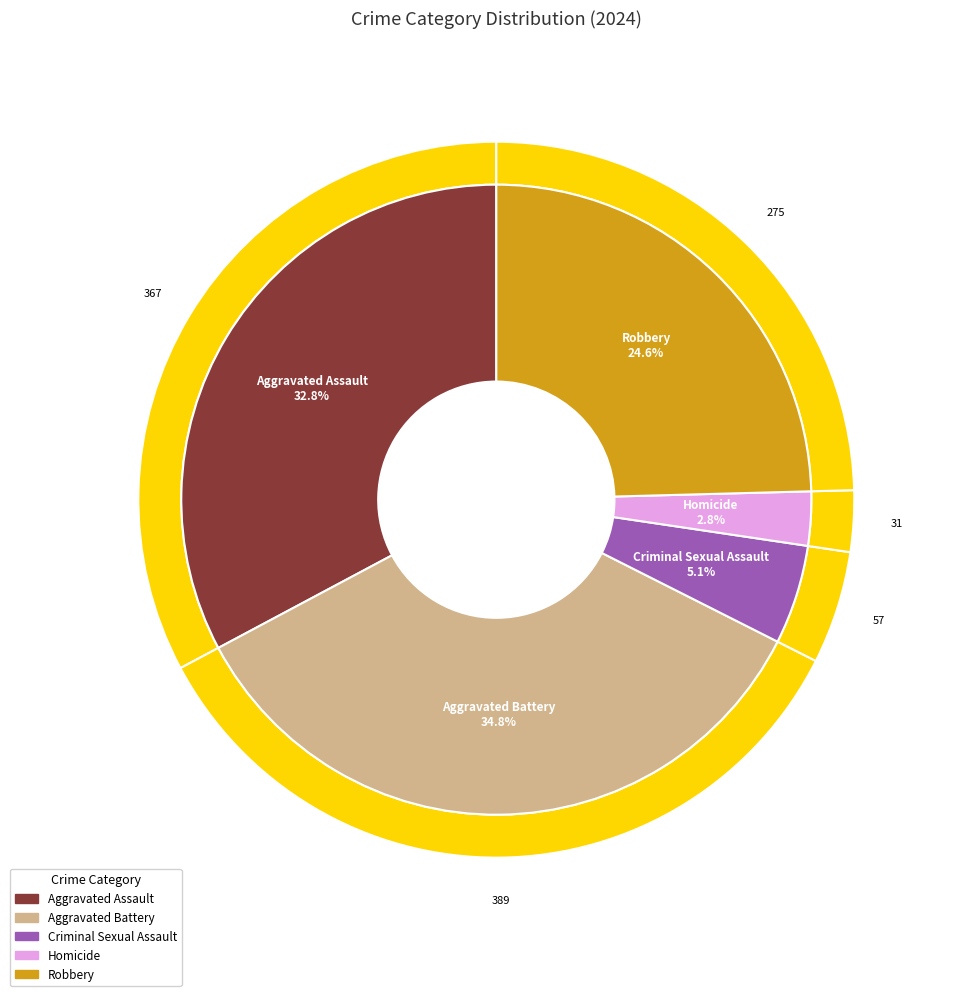

Approximately how many times larger is the value at Aggravated Battery compared to Homicide?

12.5